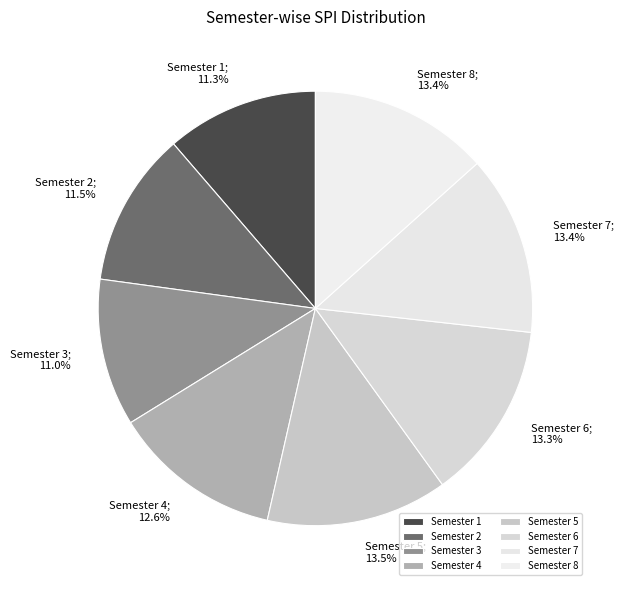

How many slices are in this pie chart?

8